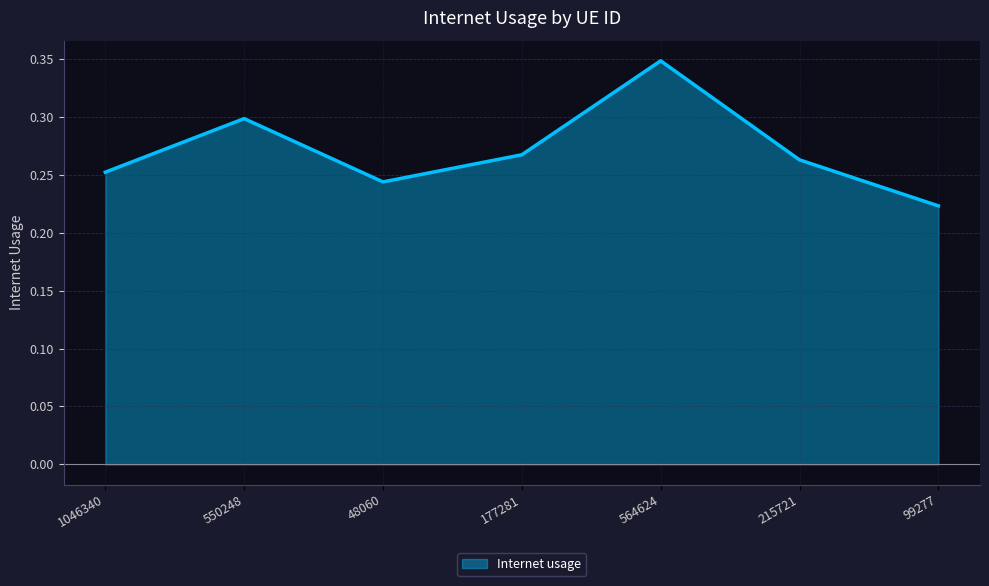

What is the difference between the second highest and second lowest values?

0.1